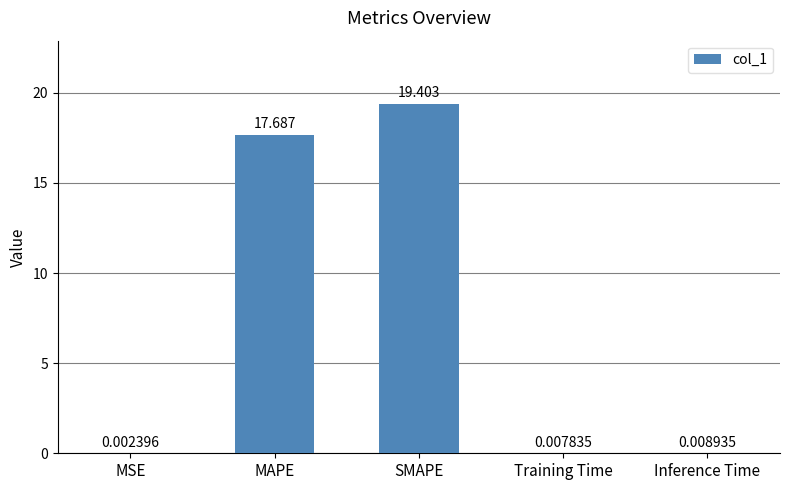

Which has a higher value, MSE or MAPE?

MAPE